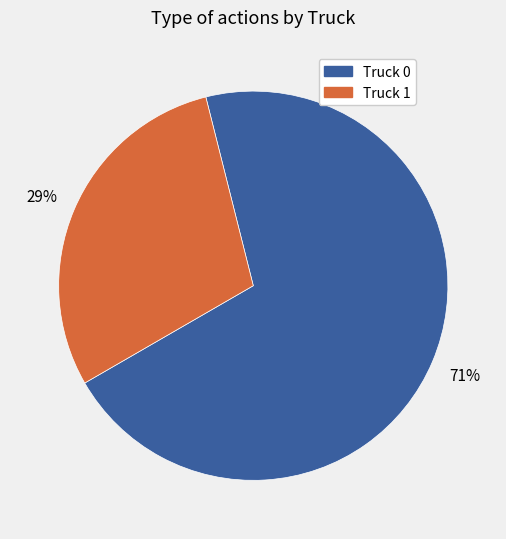

What is the majority slice?

Truck 0